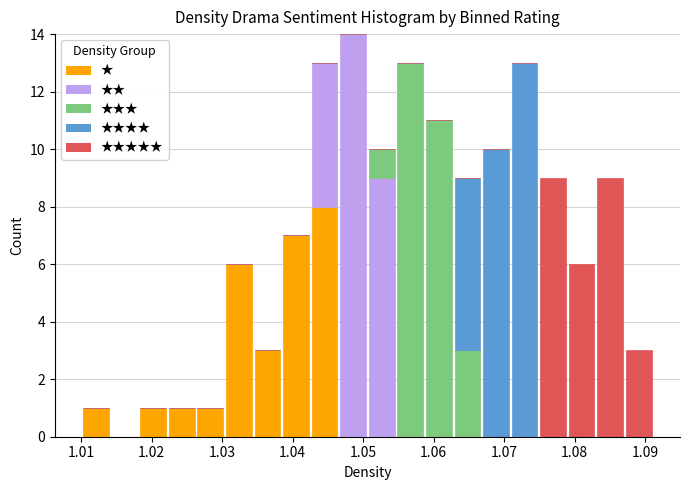

Reading left to right, list every stacked bar in this chart as the range it spans on the x-axis followed by its total height. Neither the bar edges nor the heights are printed on the chart, so give them approximately, as read against the axes.

1.010 to 1.014: 1
1.014 to 1.018: 0
1.018 to 1.022: 1
1.022 to 1.026: 1
1.026 to 1.030: 1
1.030 to 1.034: 6
1.034 to 1.038: 3
1.038 to 1.043: 7
1.043 to 1.047: 13
1.047 to 1.051: 14
1.051 to 1.055: 10
1.055 to 1.059: 13
1.059 to 1.063: 11
1.063 to 1.067: 9
1.067 to 1.071: 10
1.071 to 1.075: 13
1.075 to 1.079: 9
1.079 to 1.083: 6
1.083 to 1.087: 9
1.087 to 1.091: 3